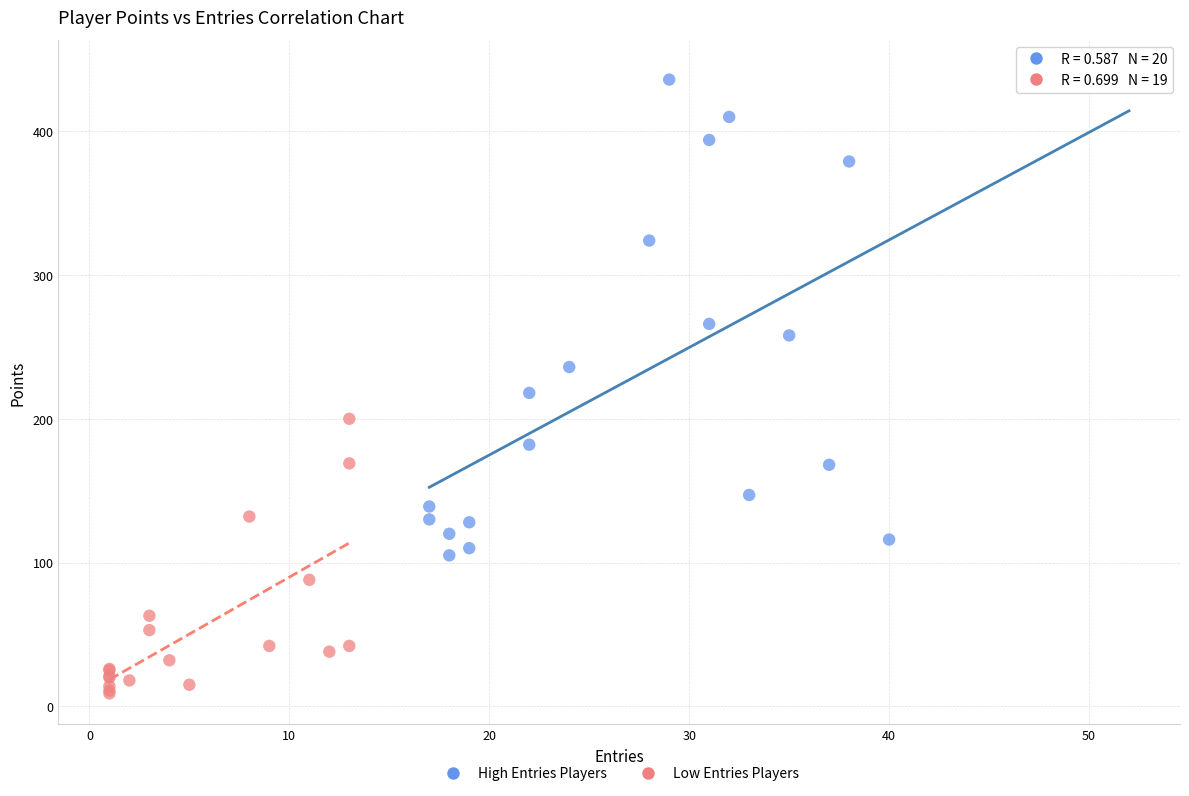

Which series reaches the maximum Y coordinate?

High Entries Players